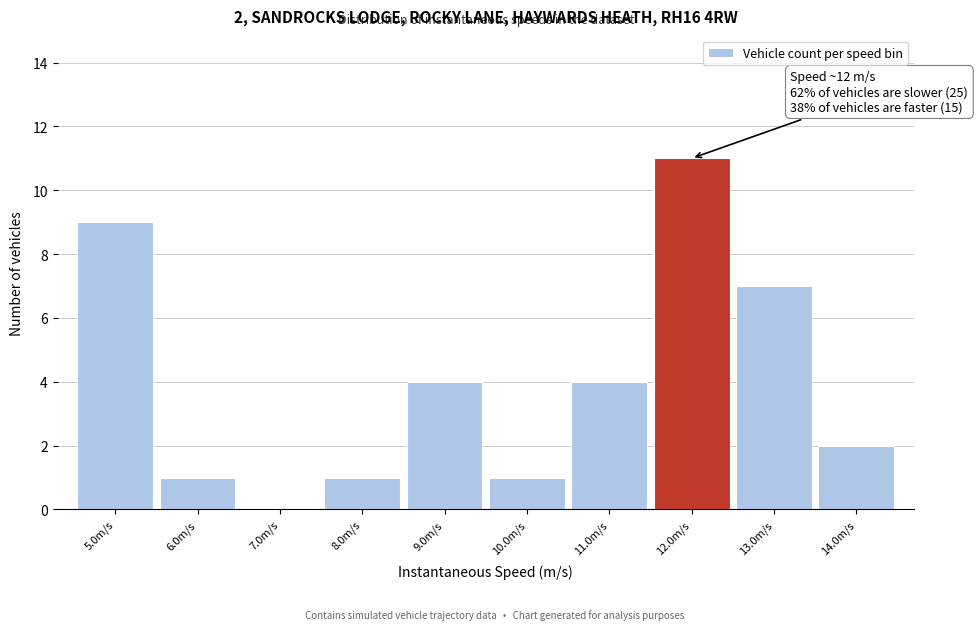

Over which range of the x-axis is the bar tallest?

11.5 to 12.5